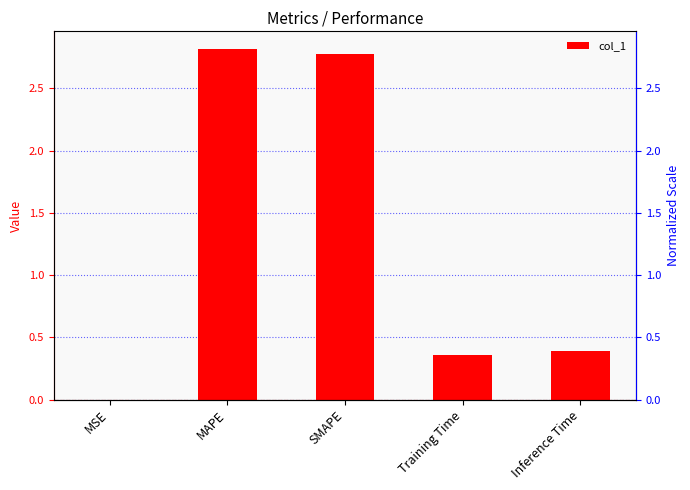

List the labels in order of value, smallest first.

MSE, Training Time, Inference Time, SMAPE, MAPE